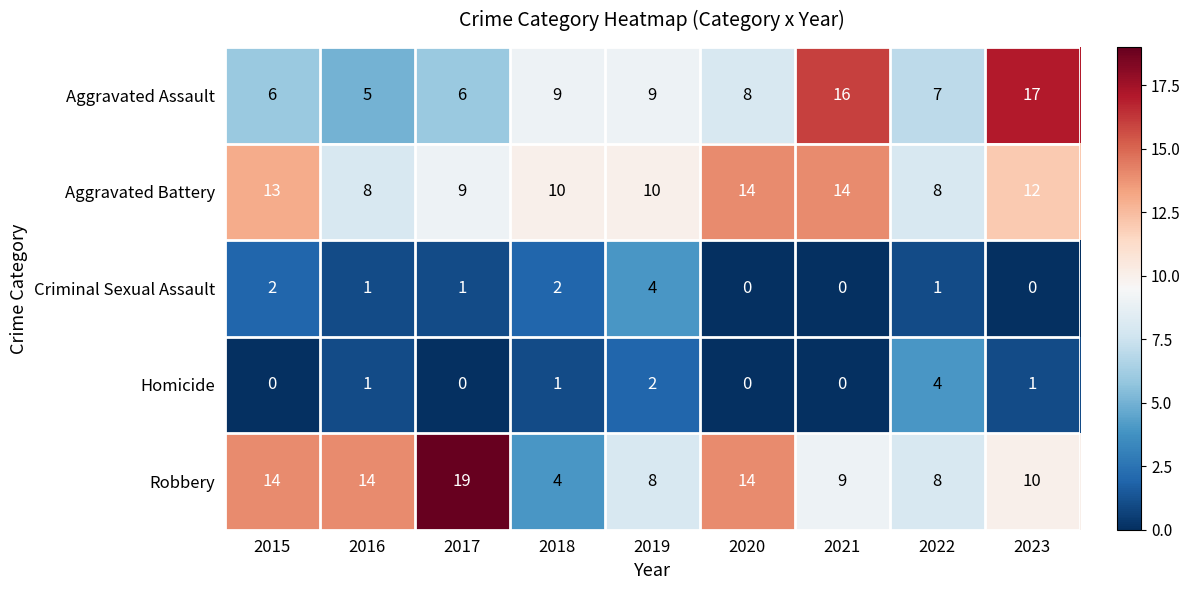

True or false: Aggravated Battery has a value of 8 at 2022.

True